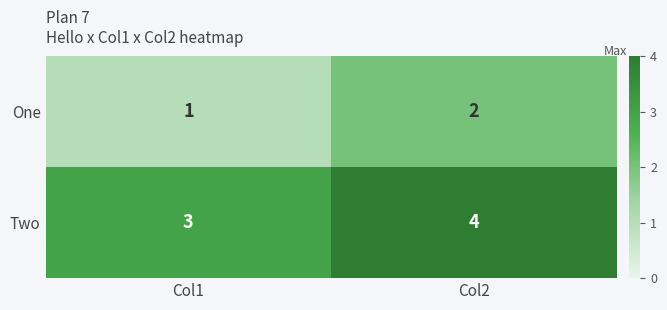

The value of Two at Col1 is 3. True or false?

True